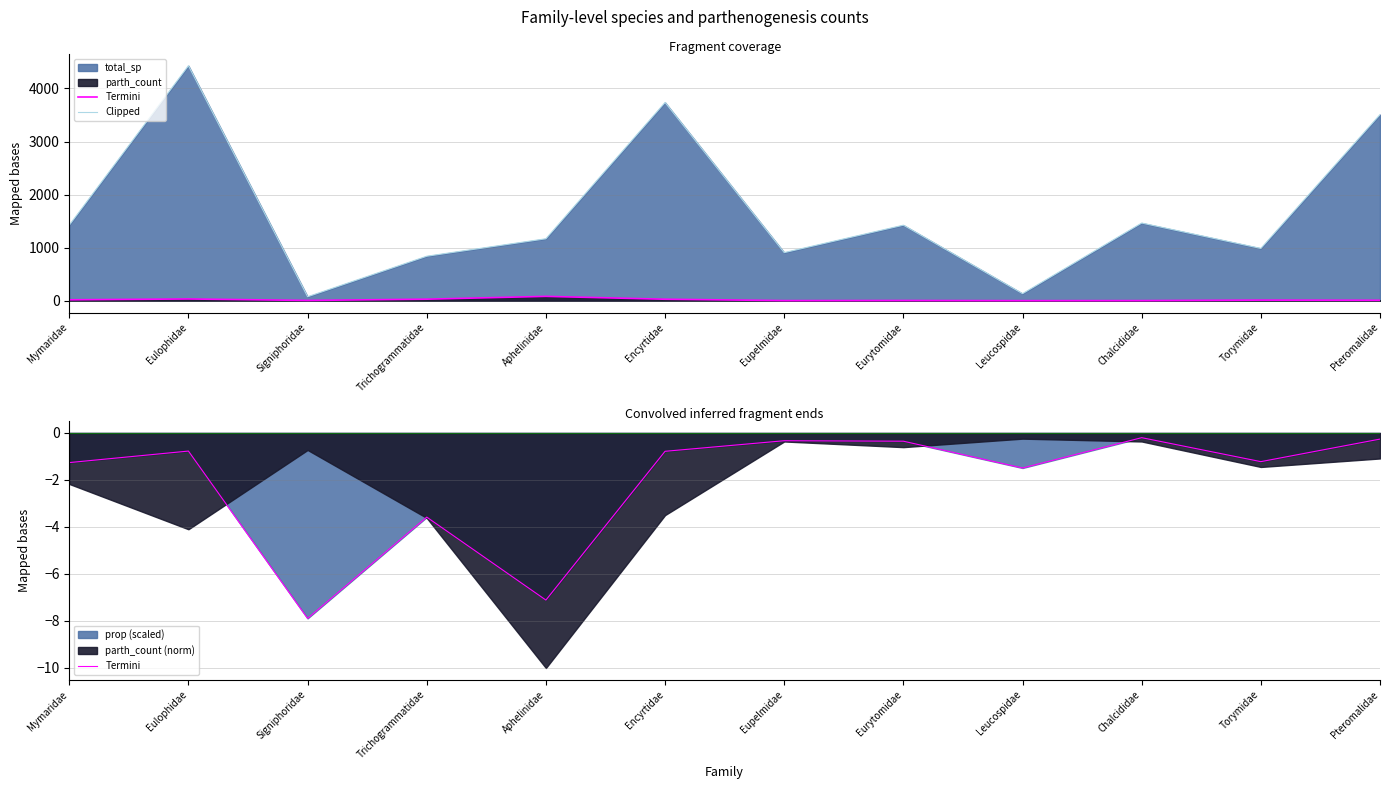

Is the value of Termini at Torymidae greater than the value of Clipped at Eurytomidae?

No